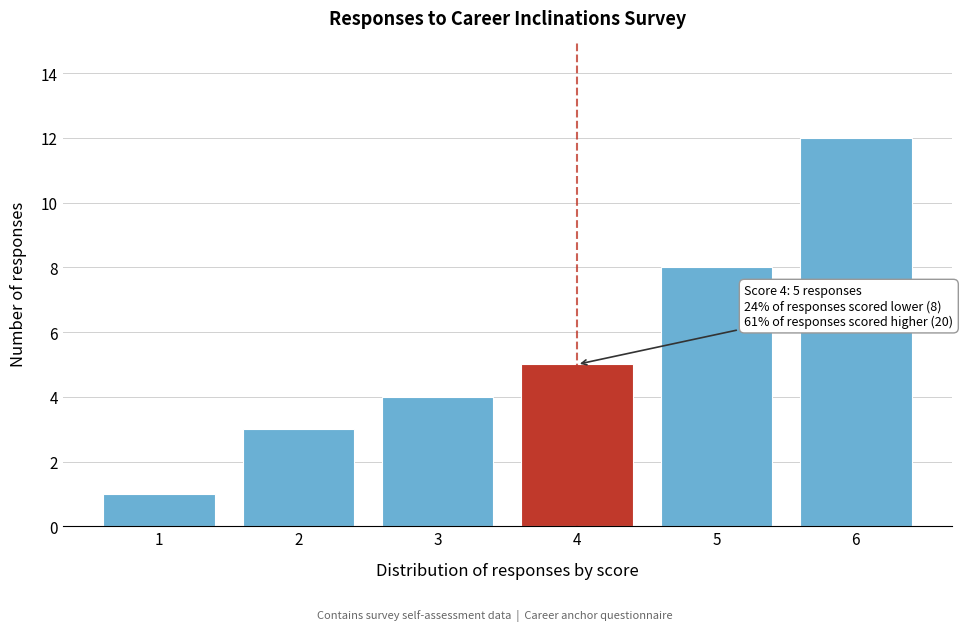

Reading right to left, extract all data points from this chart.

12	8	5	4	3	1